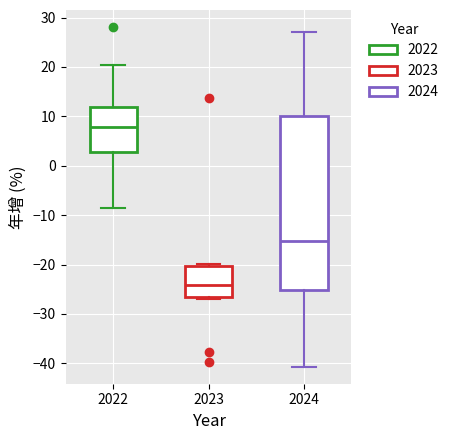

Where is the lower edge of the box at x = 2022 on the y-axis? The values are not printed on the chart, so give them approximately, as read against the axis.

3